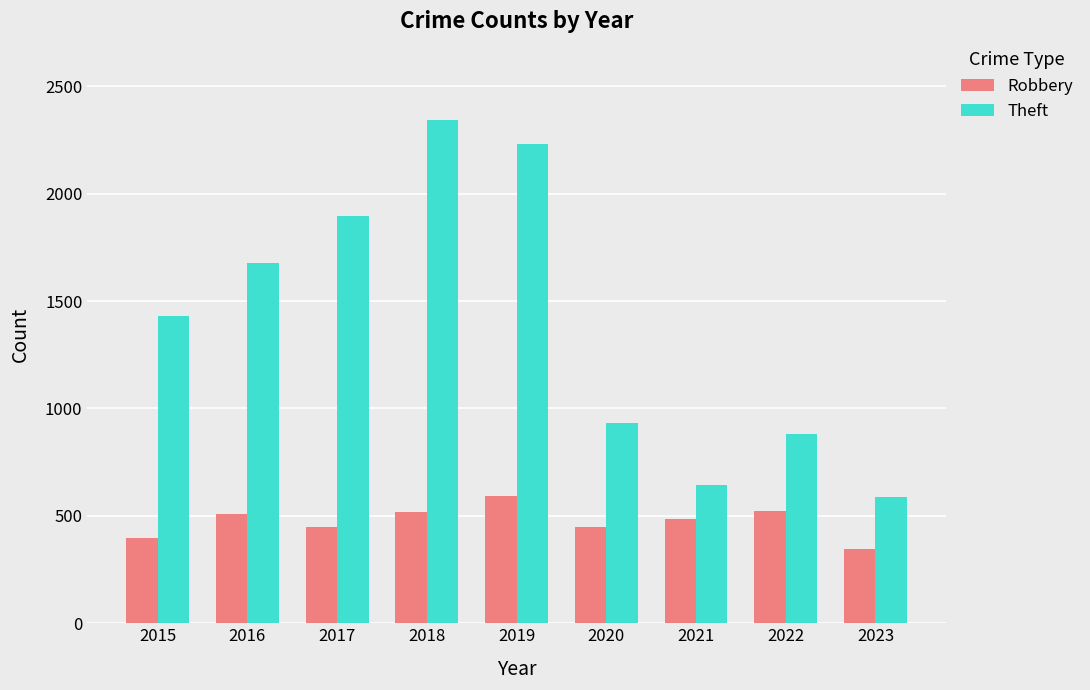

Is it true that Robbery equals 395 at 2015?

True